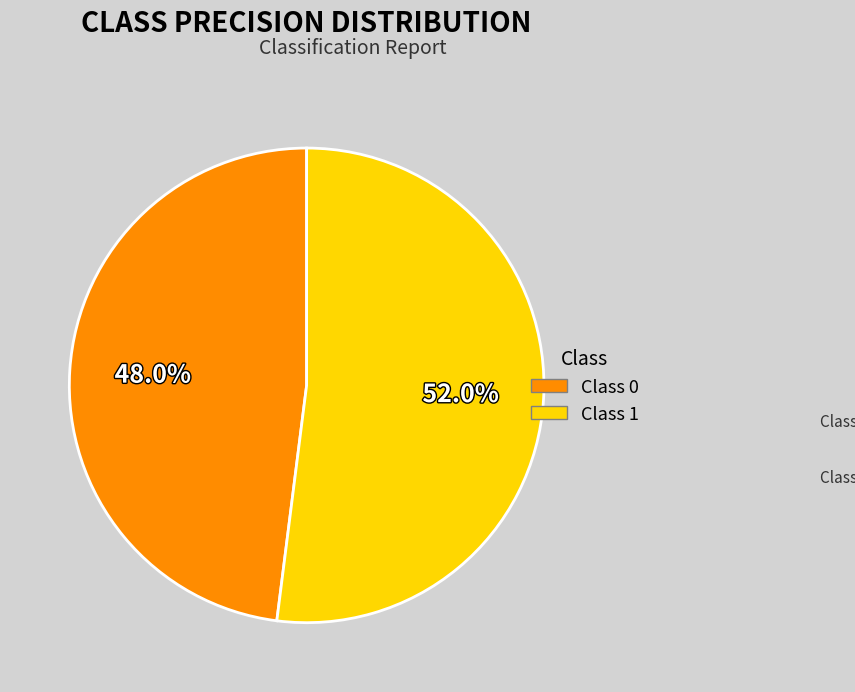

Is there any slice that represents more than half of the pie?

Yes